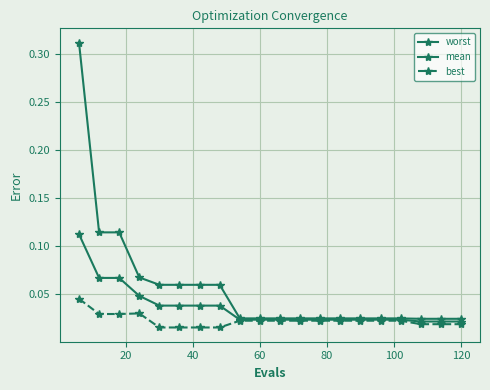

True or false: mean has more than 0 interior local peaks.

False